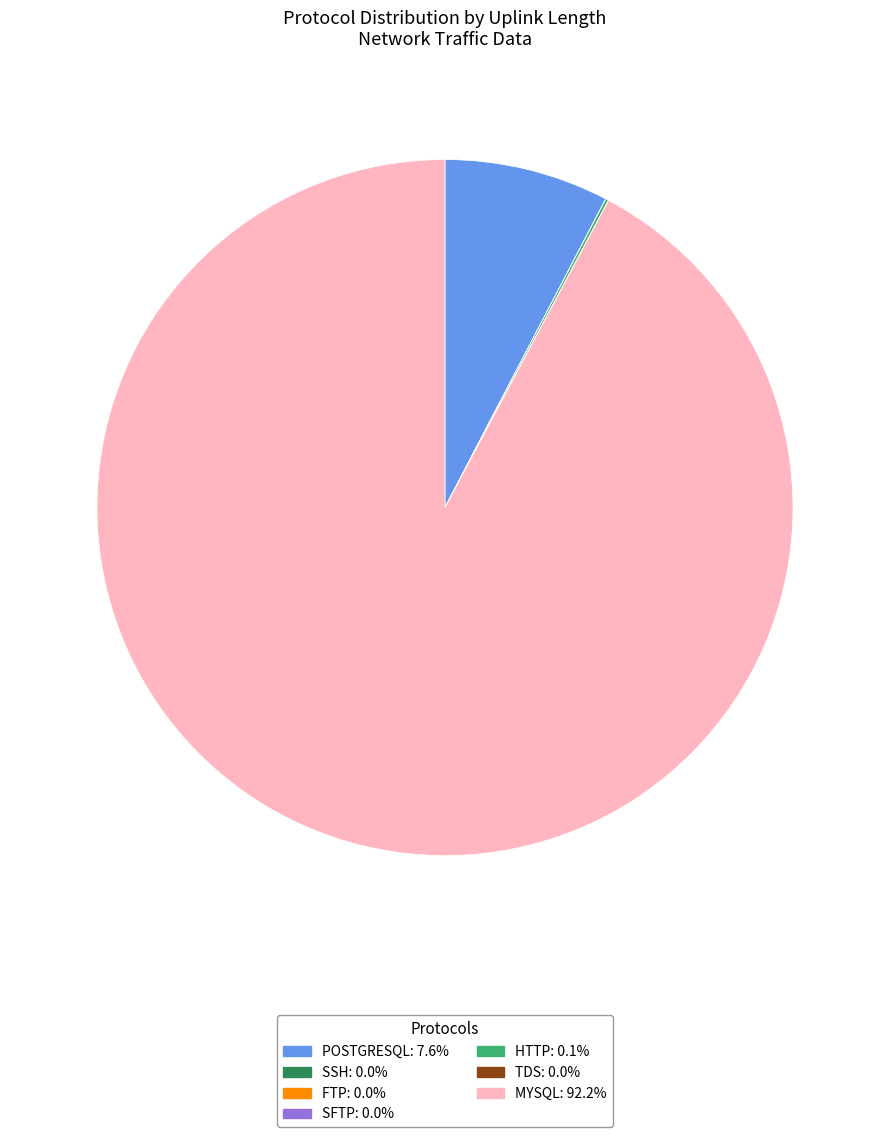

Does any single category account for the majority?

Yes